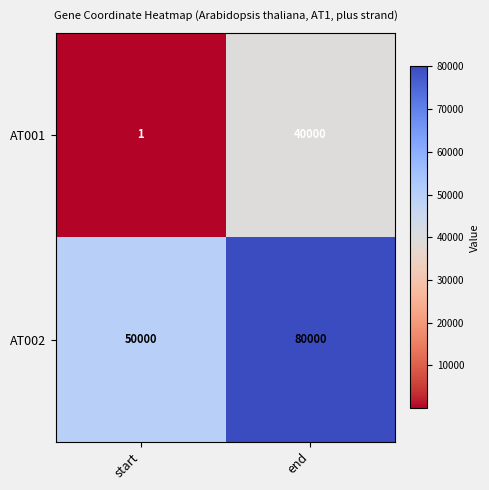

At which label does AT002 reach its minimum?

start